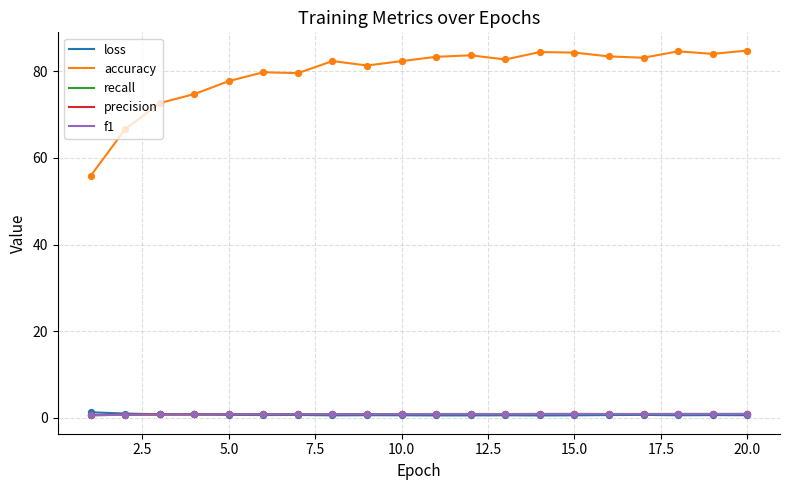

Which series has the largest total across all categories?

accuracy